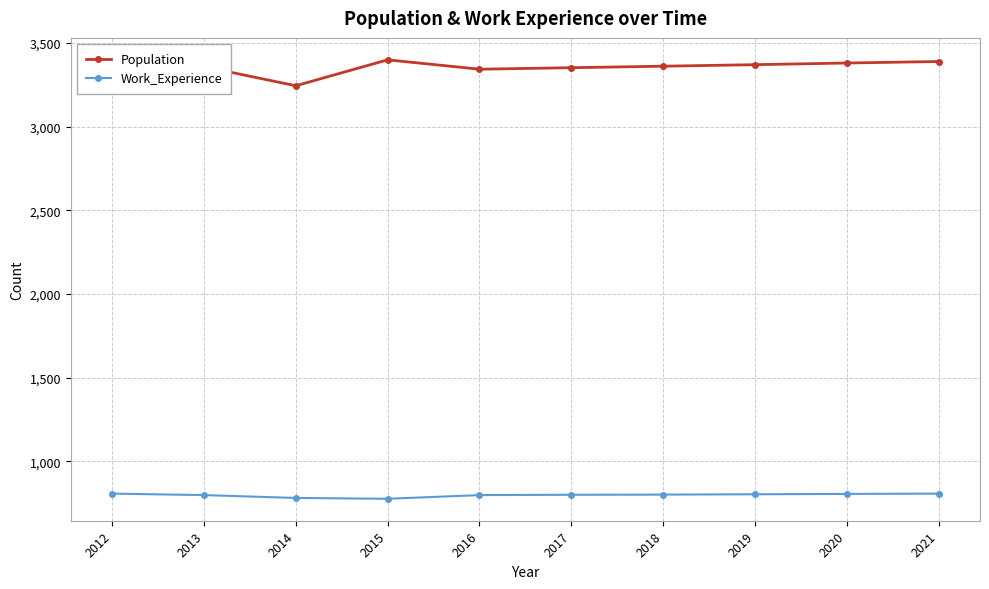

True or false: Work_Experience and Population cross at least once.

False